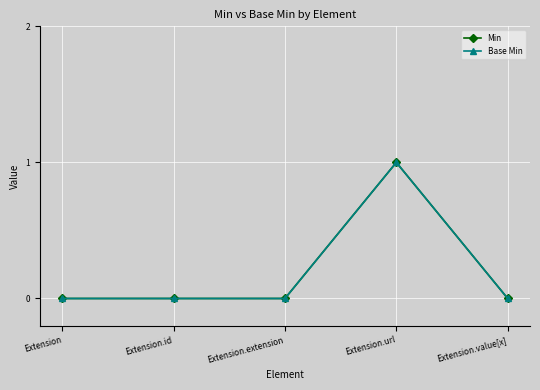

Does the chart have visible grid lines?

Yes